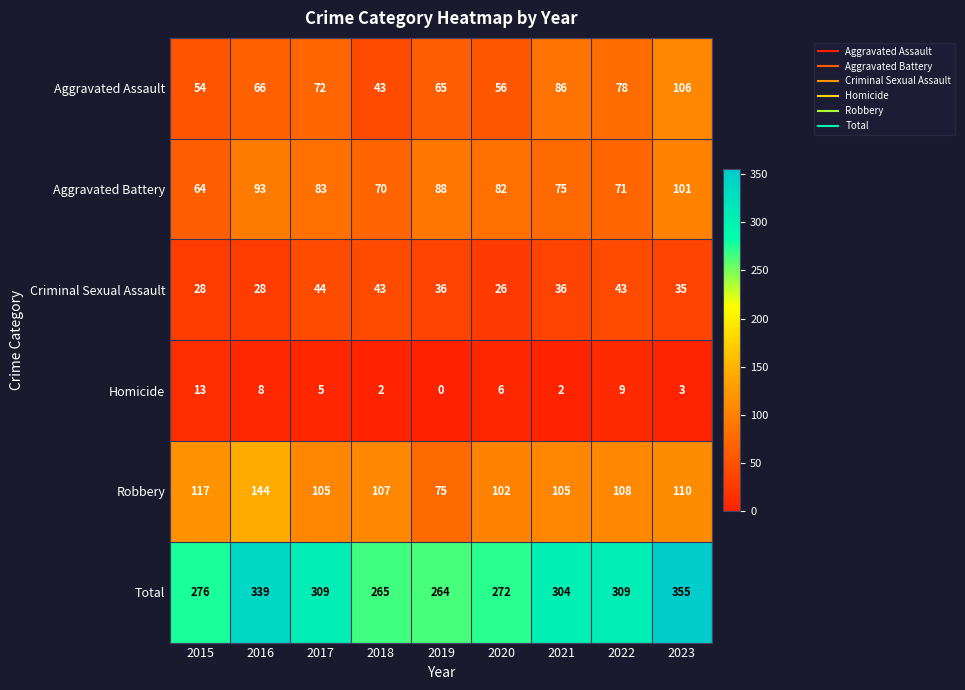

Rank the series at 2021 from highest to lowest value.

Total, Robbery, Aggravated Assault, Aggravated Battery, Criminal Sexual Assault, Homicide